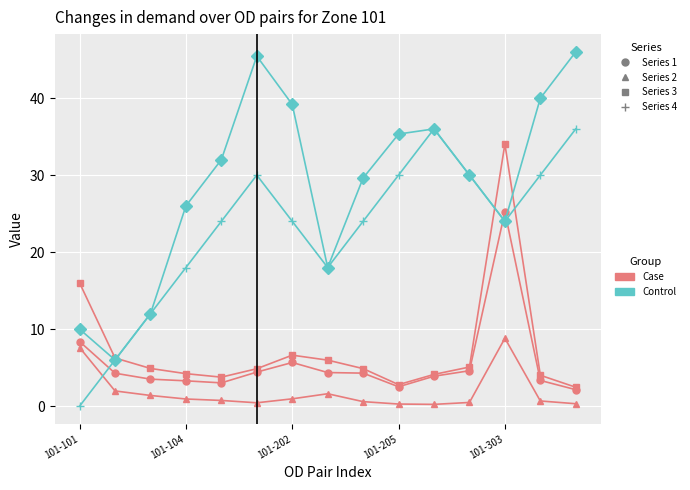

What is the maximum value shown in the chart?

46.0